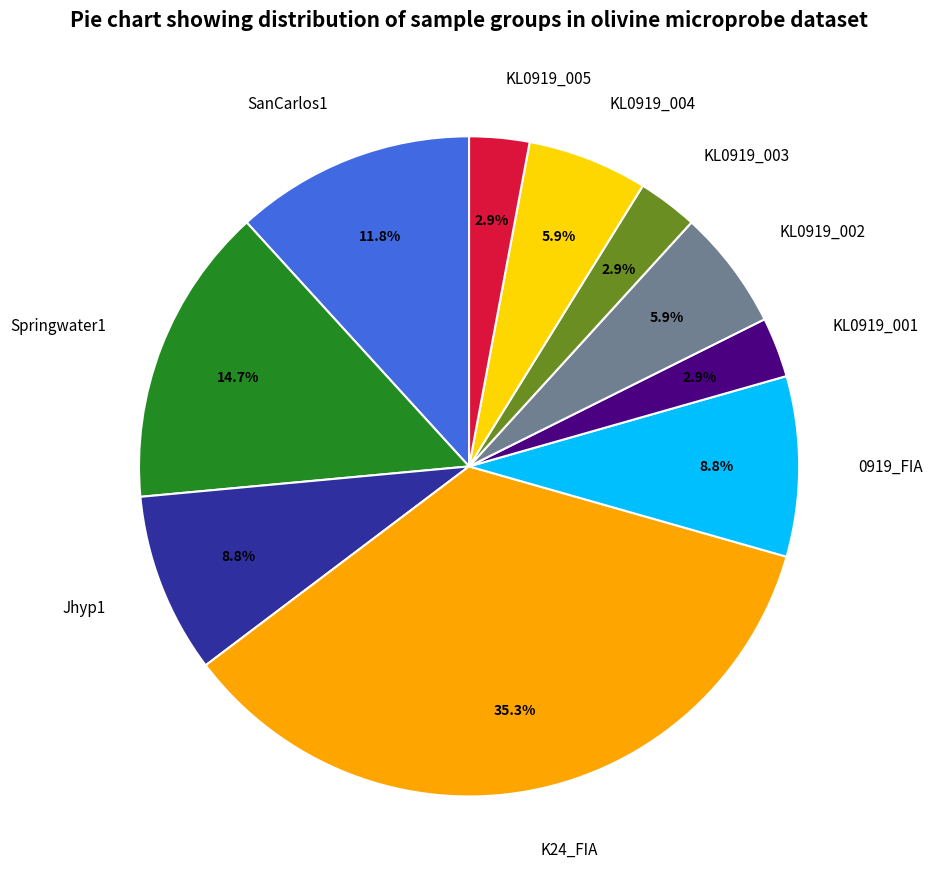

Is there a majority slice in this chart?

No